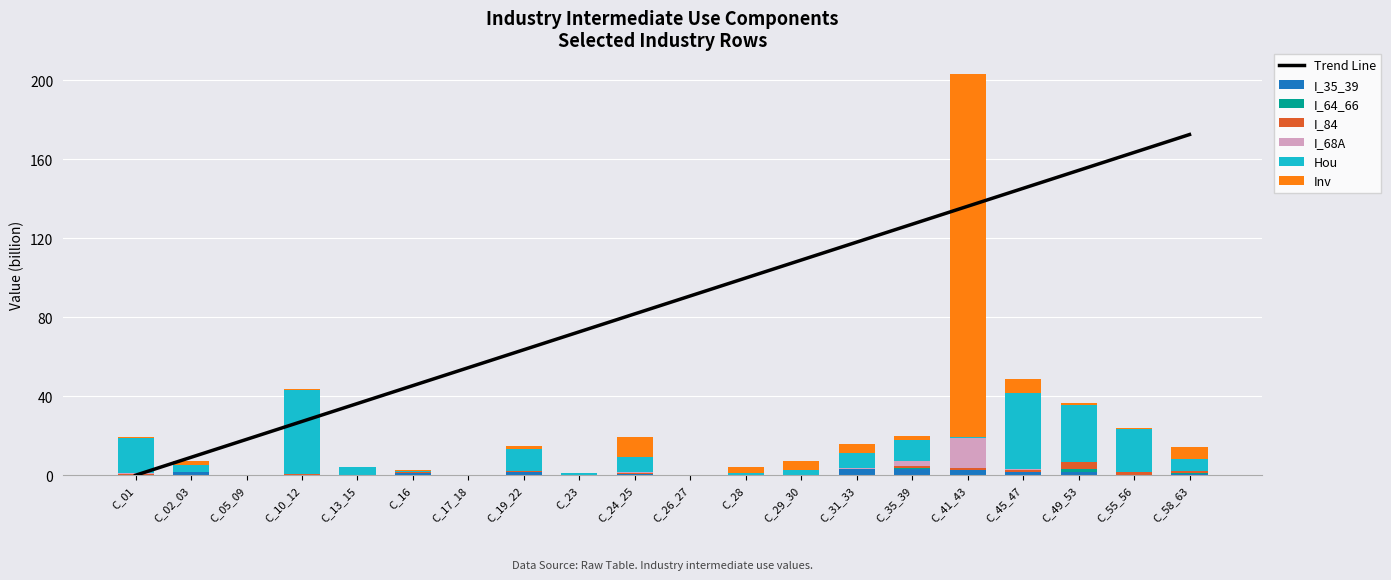

What is the maximum value for I_64_66?

1.2